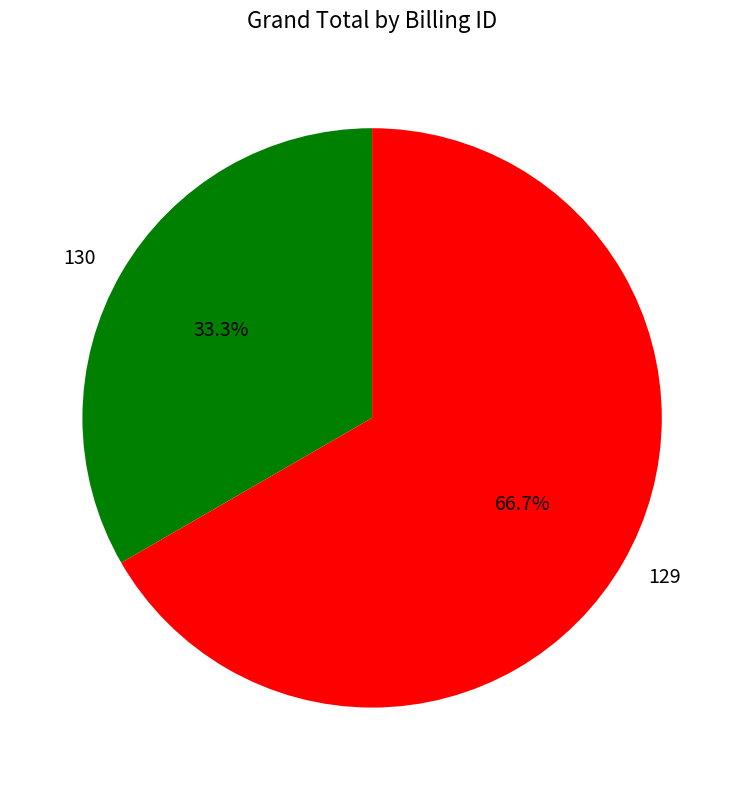

Does 129 account for over 50% of the chart?

Yes